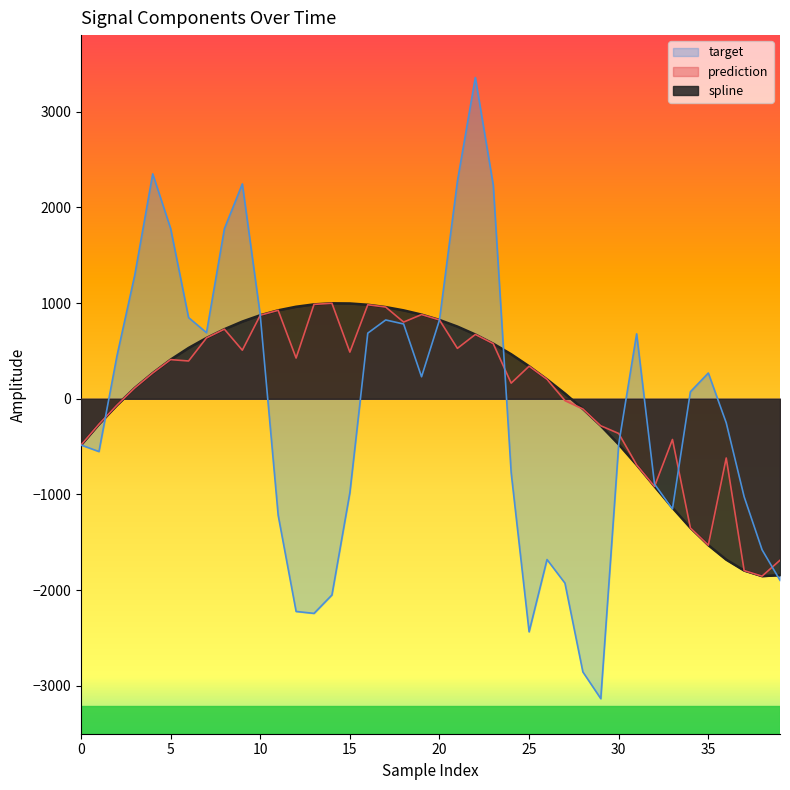

Reading right to left, what are all the values shown in this chart?

spline: -1842.9	-1853.3	-1794.9	-1681.4	-1529.7	-1348.5	-1139.2	-916.1	-690.4	-476.6	-282.3	-105.9	54.5	202.5	339.9	465.5	575.8	671.7	754.5	823.4	879.6	923.9	958.0	982.3	995.8	997.6	986.3	961.7	924.1	872.9	806.8	727.1	635.4	530.8	409.1	268.7	113.5	-66.7	-264.7	-482.9
prediction: -1687.2	-1853.3	-1794.9	-619.1	-1529.7	-1348.5	-425.4	-916.1	-690.4	-362.8	-282.3	-105.9	-18.3	202.5	339.9	163.4	575.8	671.7	526.7	823.4	879.6	801.5	958.0	982.3	487.6	997.6	986.3	425.6	924.1	872.9	507.6	727.1	635.4	394.9	409.1	268.7	113.5	-66.7	-264.7	-482.9
target: -1896.5	-1578.0	-1024.3	-251.2	269.2	73.1	-1151.1	-892.3	678.4	-476.6	-3133.5	-2854.2	-1926.3	-1680.0	-2435.2	-772.6	2233.0	3356.8	2272.6	823.4	230.0	781.4	823.4	685.8	-981.5	-2049.8	-2242.5	-2222.4	-1218.2	872.9	2245.0	1777.3	690.6	848.5	1778.3	2350.1	1294.6	444.3	-551.5	-482.9